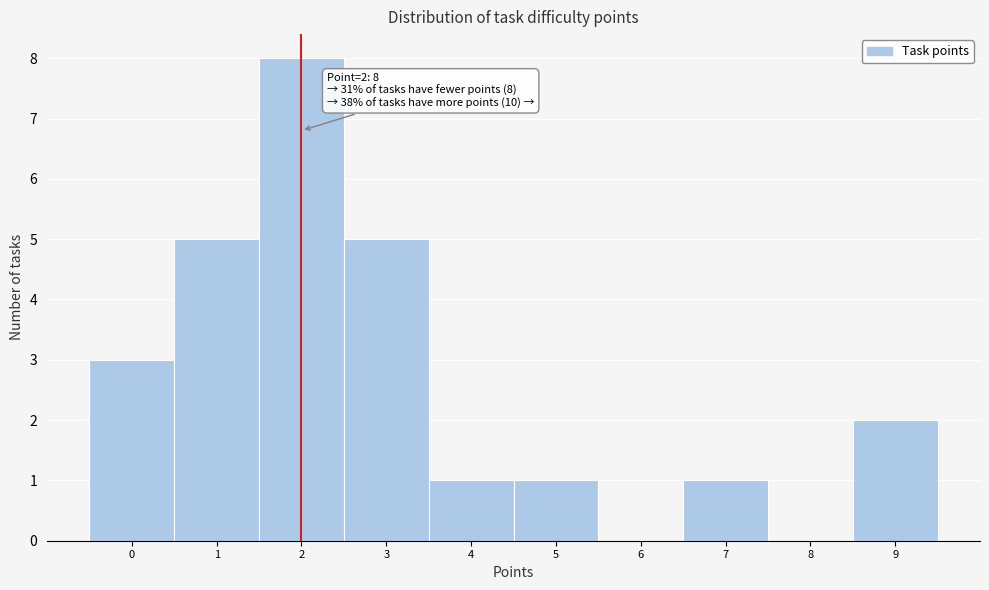

Which range on the x-axis has the tallest bar?

1.5 to 2.5